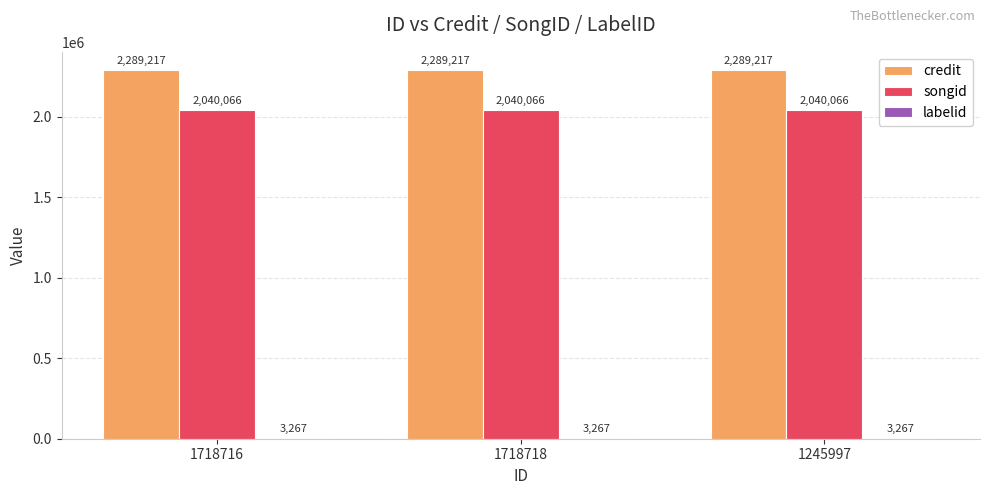

What is the greatest value displayed?

2289217